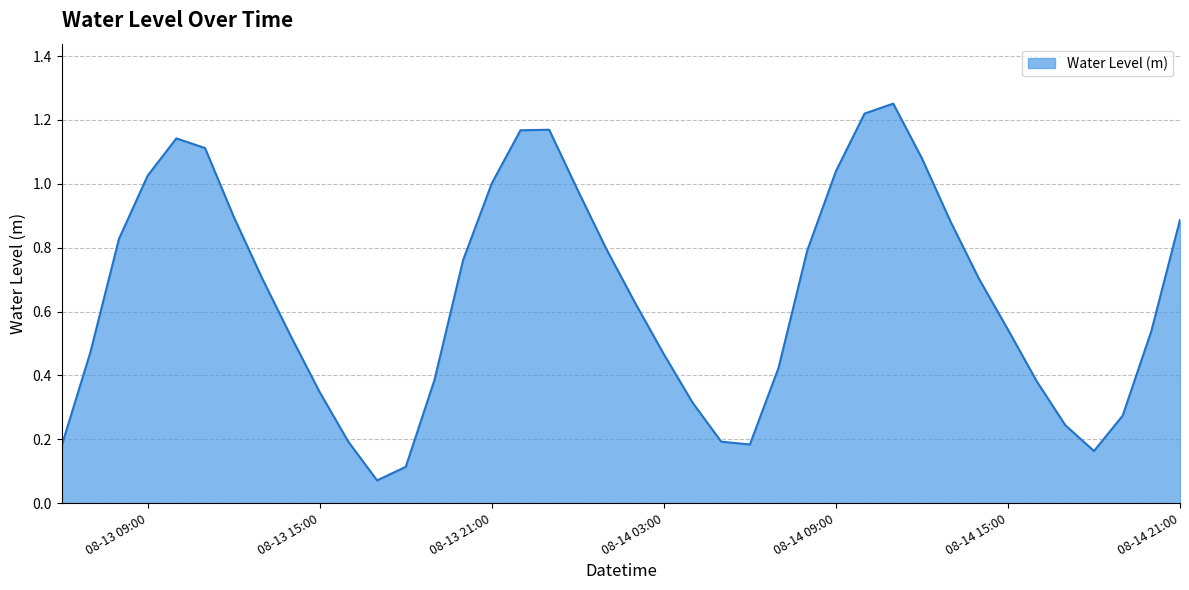

What is the minimum value shown in the chart?

0.1